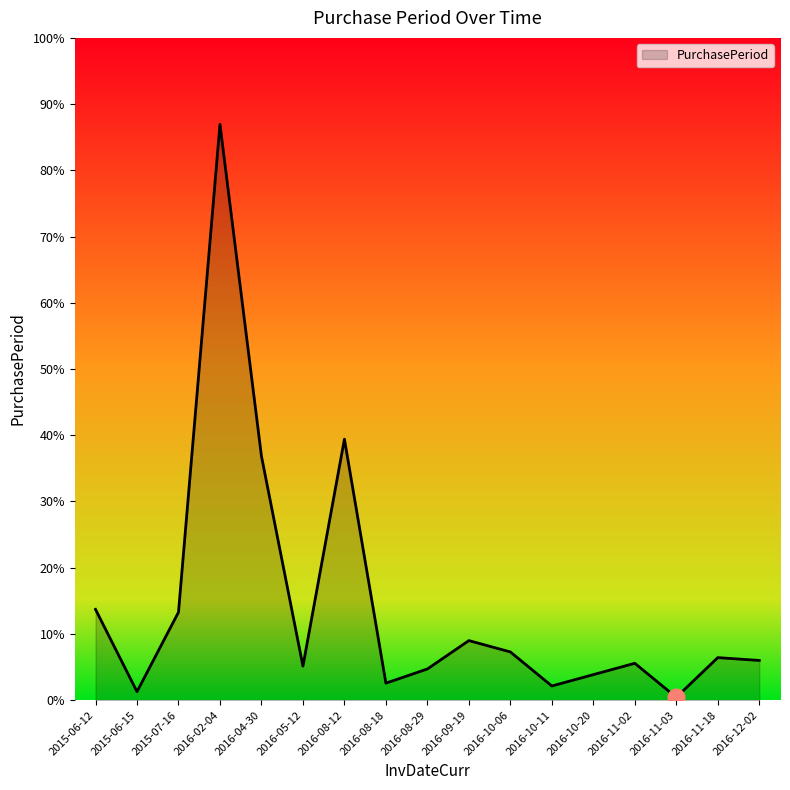

Which category has the highest value across all series?

2016-02-04